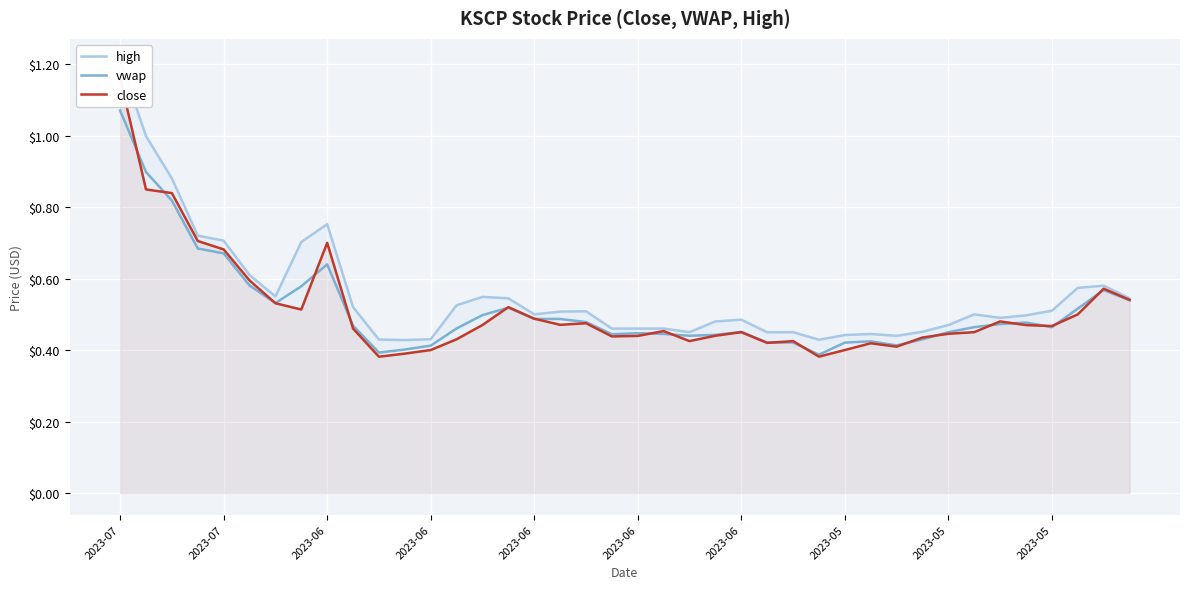

In high, how many points are higher than both neighbors (excluding endpoints)?

8